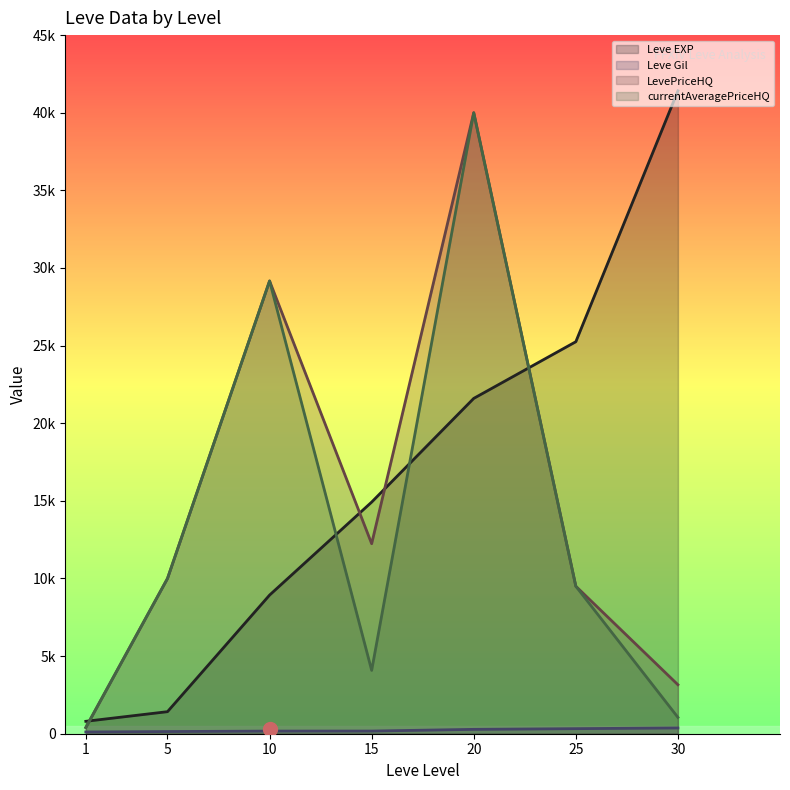

Which series has the largest range (max minus min)?

Leve EXP